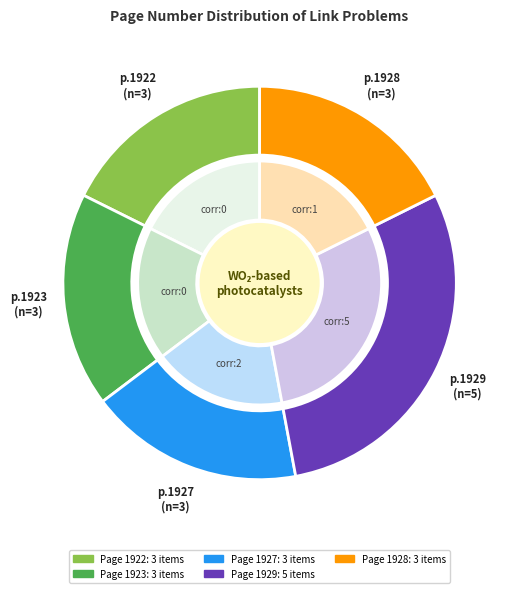

Count the number of slices in the pie.

5